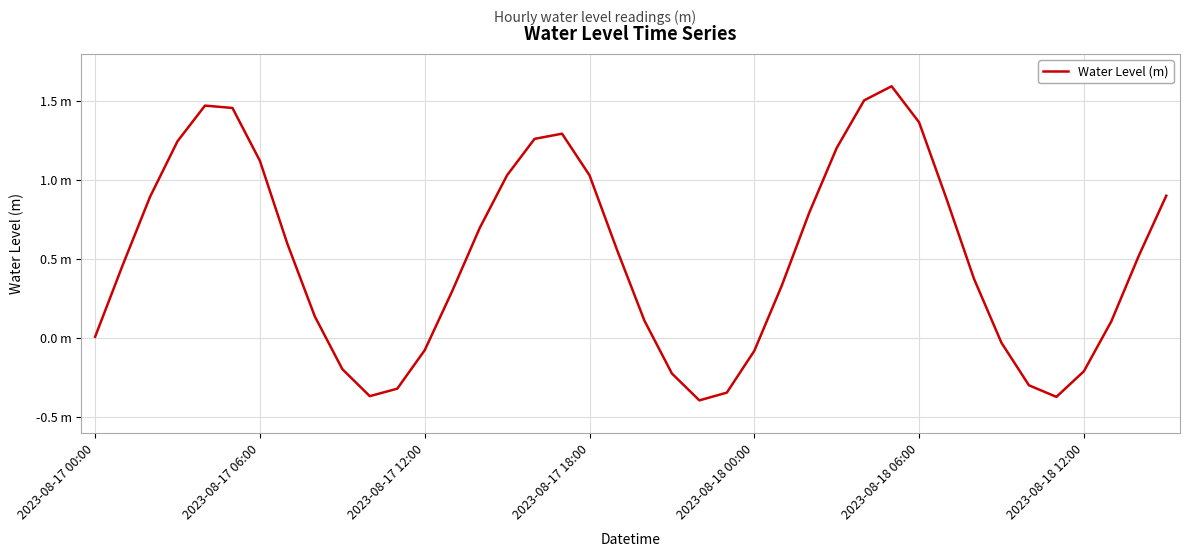

Which category has the highest value across all series?

29